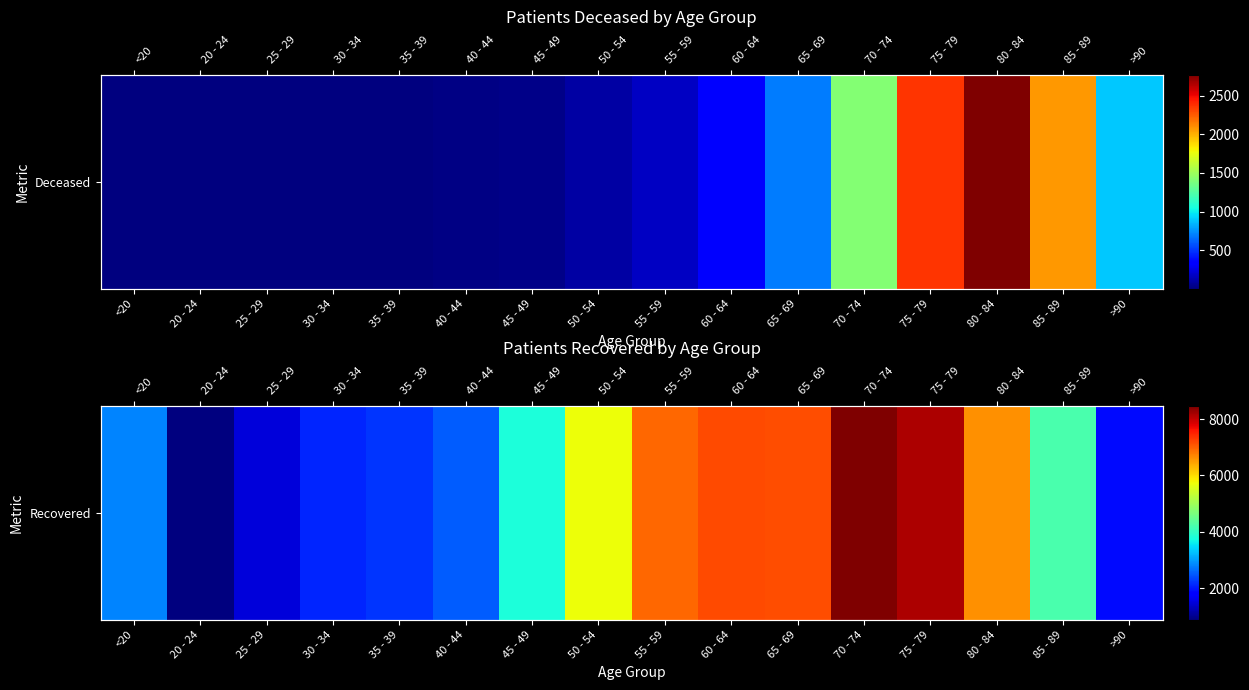

Between 75 - 79 and 85 - 89, which is larger?

75 - 79